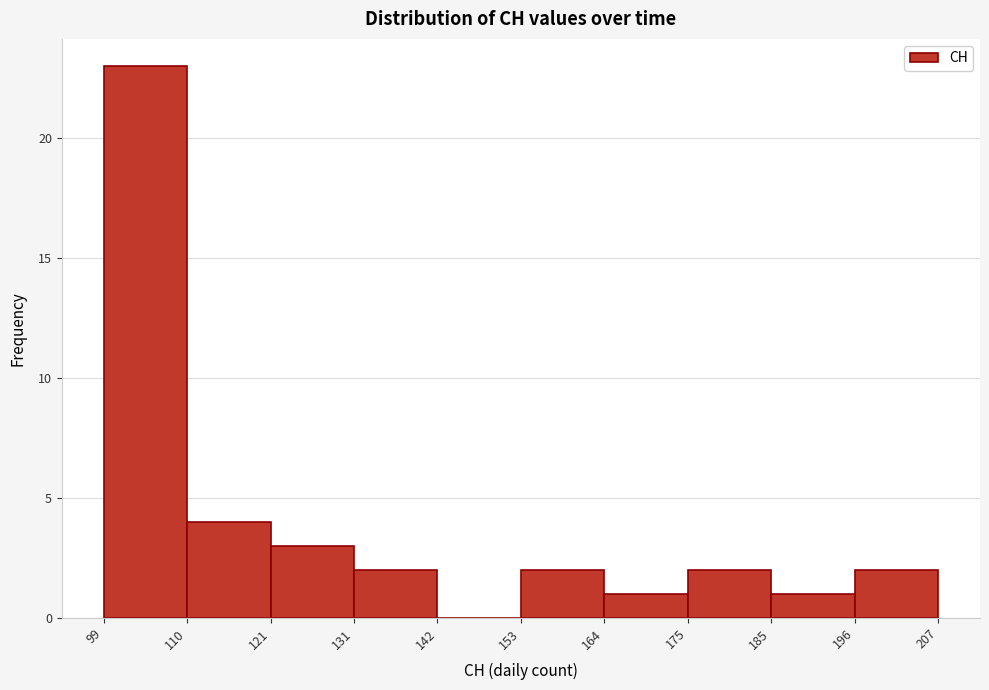

Reading left to right, transcribe this chart: for each bar, give the range it covers on the x-axis and its height. The values are not printed on the chart, so give them approximately, as read against the axis.

99 to 110: 23
110 to 121: 4
121 to 131: 3
131 to 142: 2
142 to 153: 0
153 to 164: 2
164 to 175: 1
175 to 185: 2
185 to 196: 1
196 to 207: 2